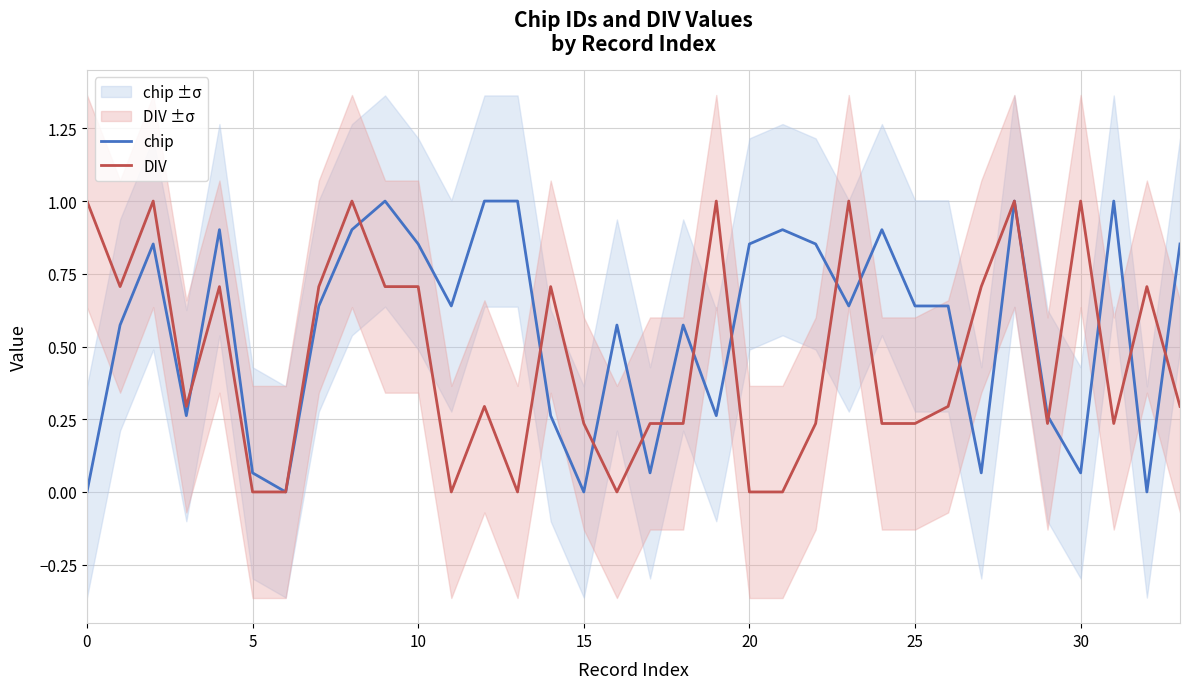

Does the chart have visible grid lines?

Yes